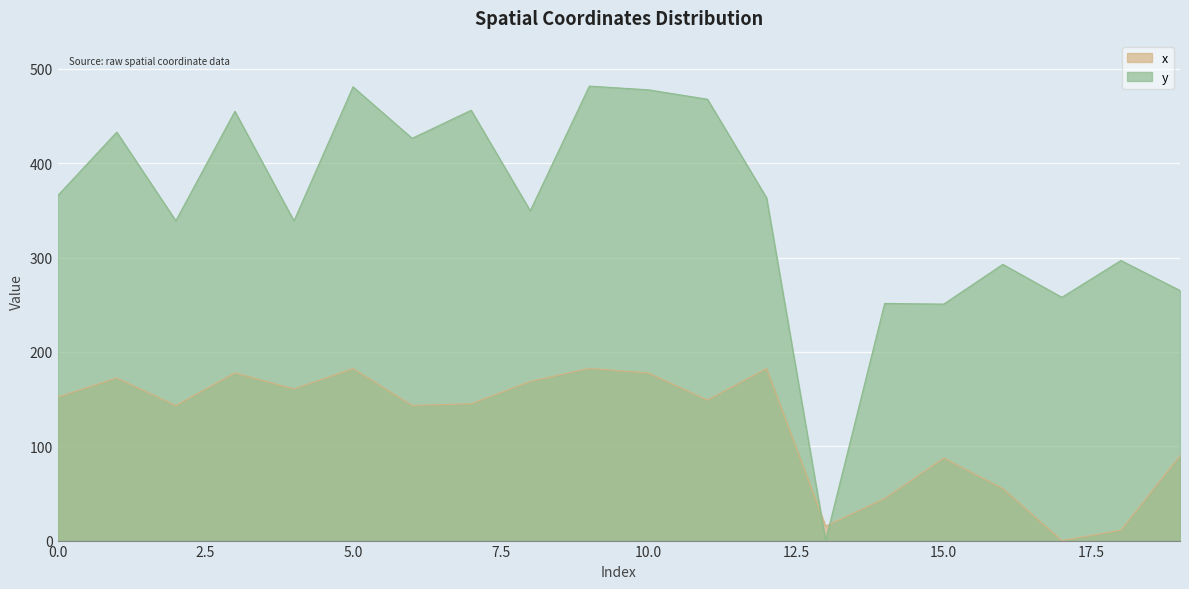

How many series are shown in this chart?

2